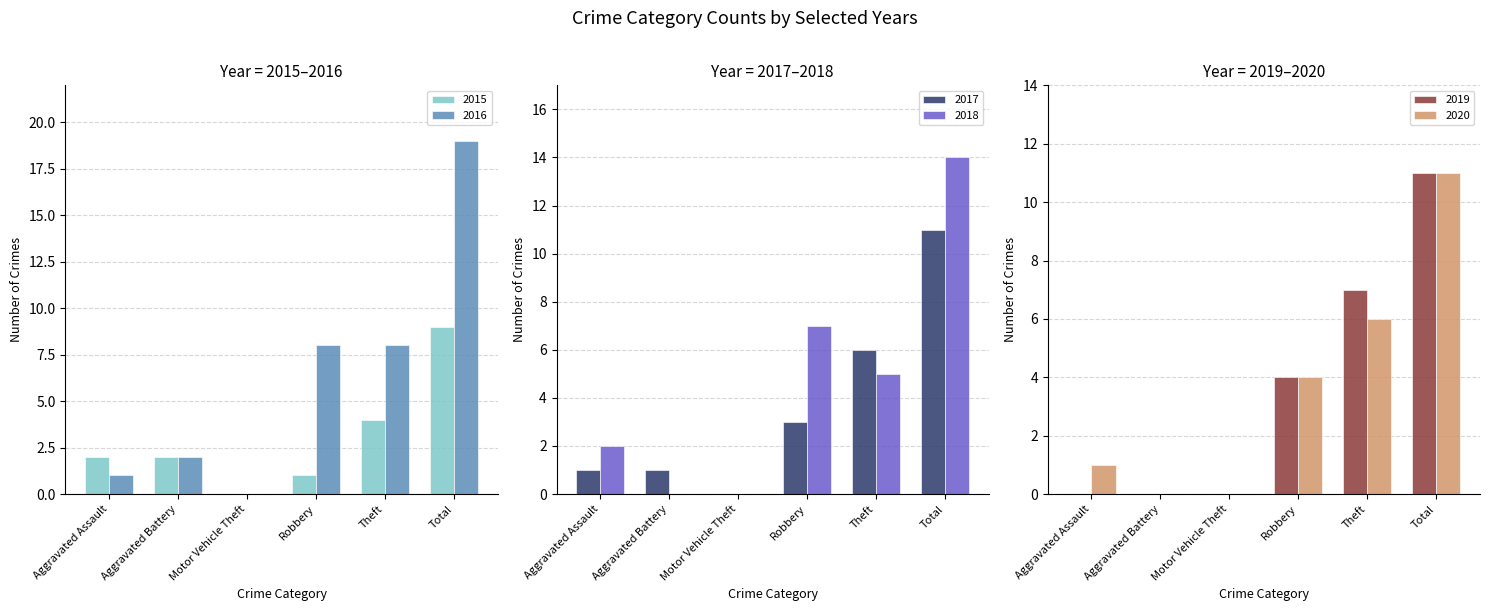

What is the maximum value shown in the chart?

19